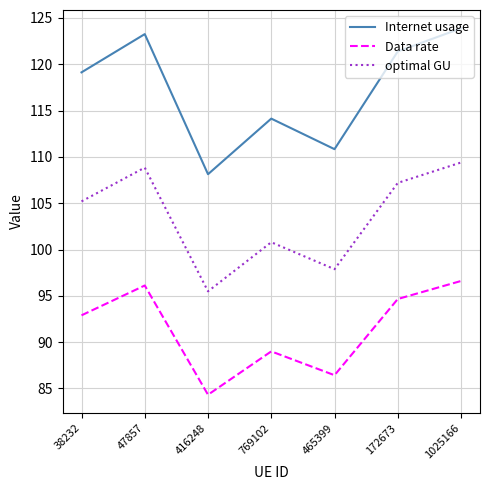

True or false: Data rate and optimal GU cross at least once.

False